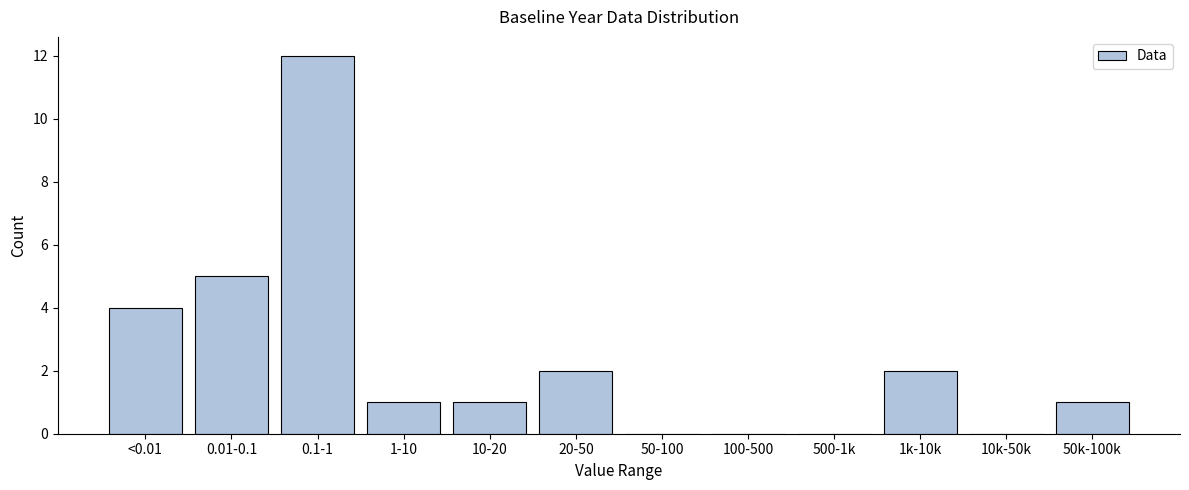

Reading right to left, transcribe all the data shown in this chart.

50k-100k=1	10k-50k=0	1k-10k=2	500-1k=0	100-500=0	50-100=0	20-50=2	10-20=1	1-10=1	0.1-1=12	0.01-0.1=5	<0.01=4